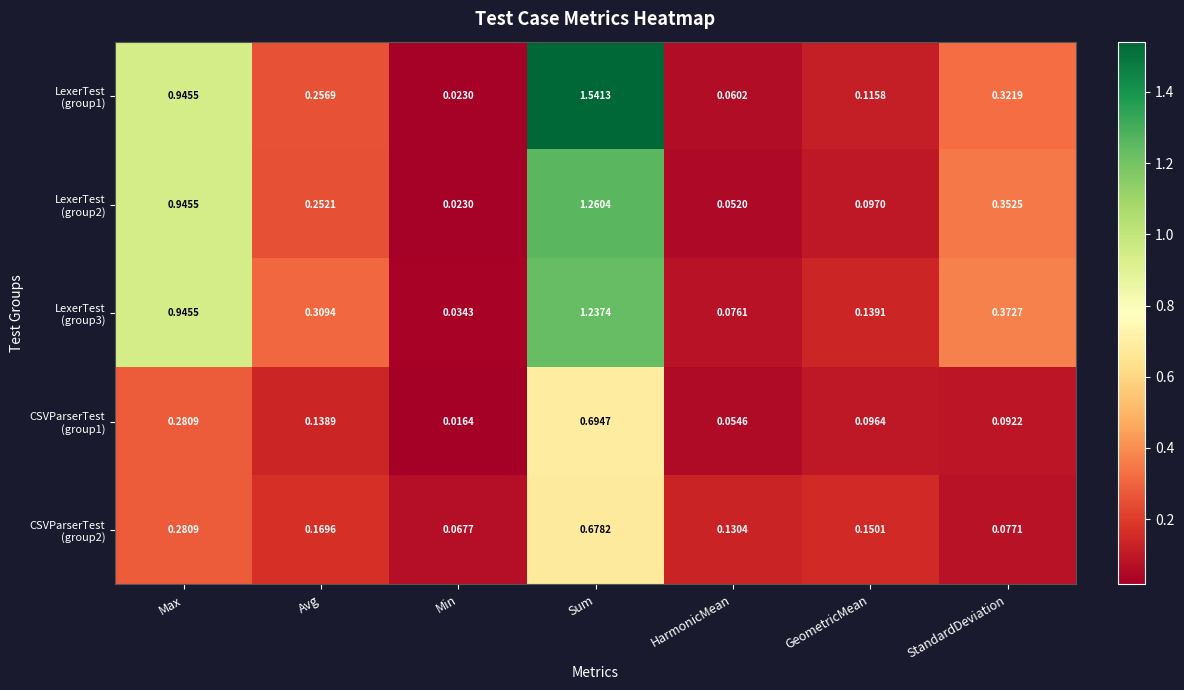

At which category is the sum across all series the highest?

Sum